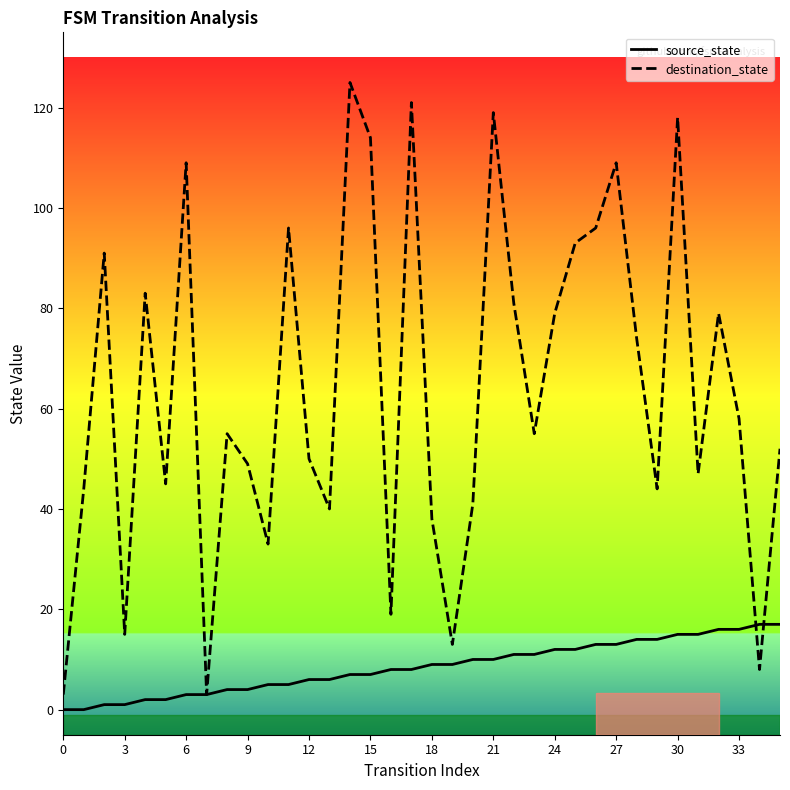

How many lines are shown in the chart?

2